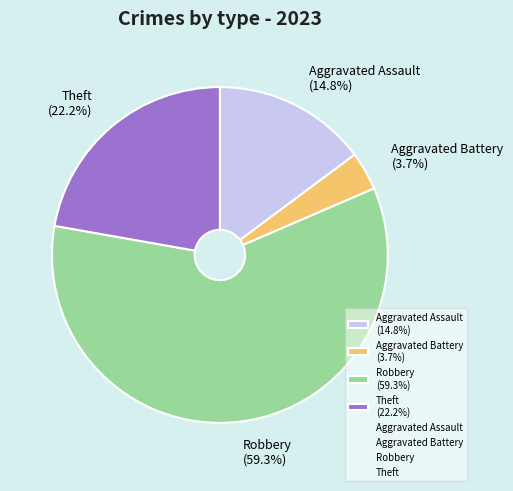

What is the ratio of the value at Robbery (59.3%) to the value at Aggravated Assault (14.8%)?

4.0